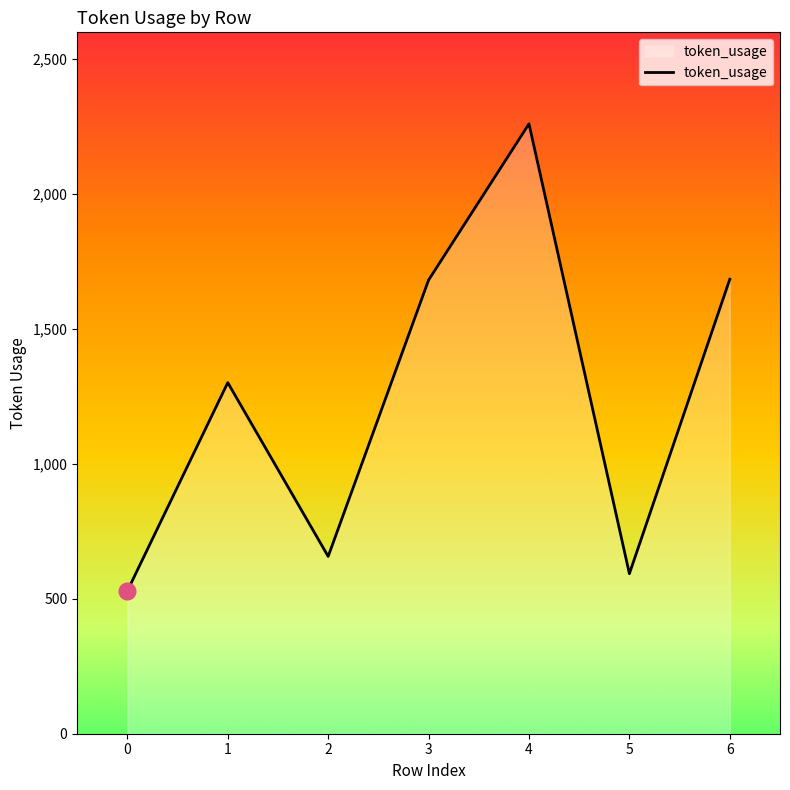

Read the value at 4, to the nearest 50.

2250